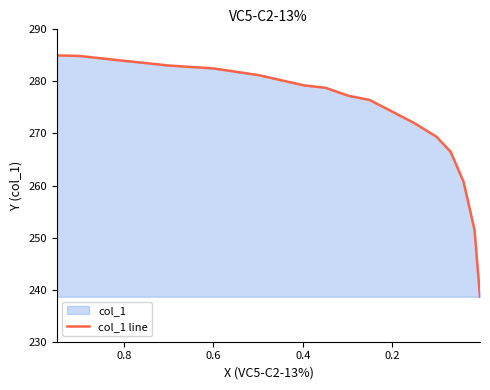

Reading left to right, list all the values displayed in this chart.

285.0	284.9	284.0	283.1	282.5	281.2	279.2	278.8	277.2	276.4	274.2	272.0	269.4	266.5	260.7	251.5	238.6